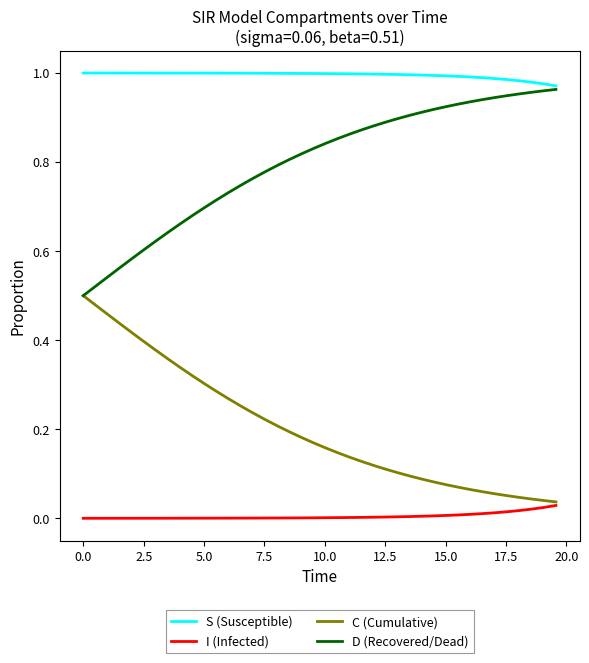

True or false: S (Susceptible) and C (Cumulative) cross at least once.

False